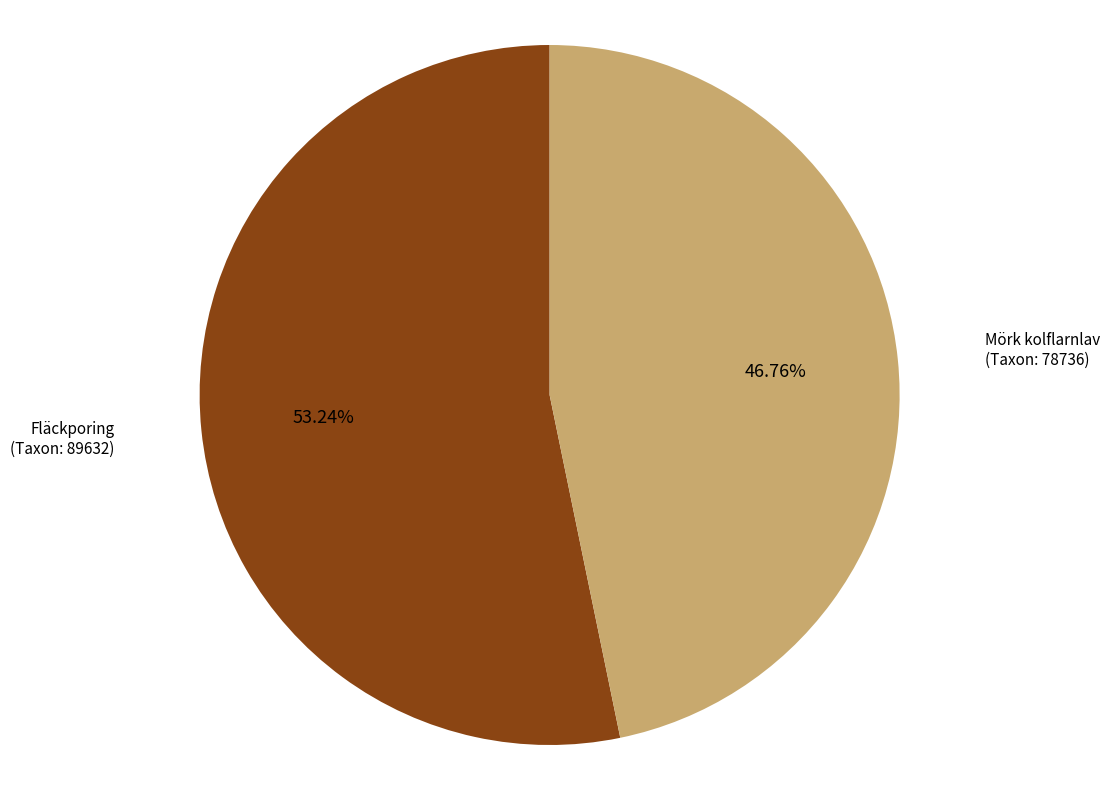

Rank the categories by value from highest to lowest.

Fläckporing (Taxon: 89632), Mörk kolflarnlav (Taxon: 78736)